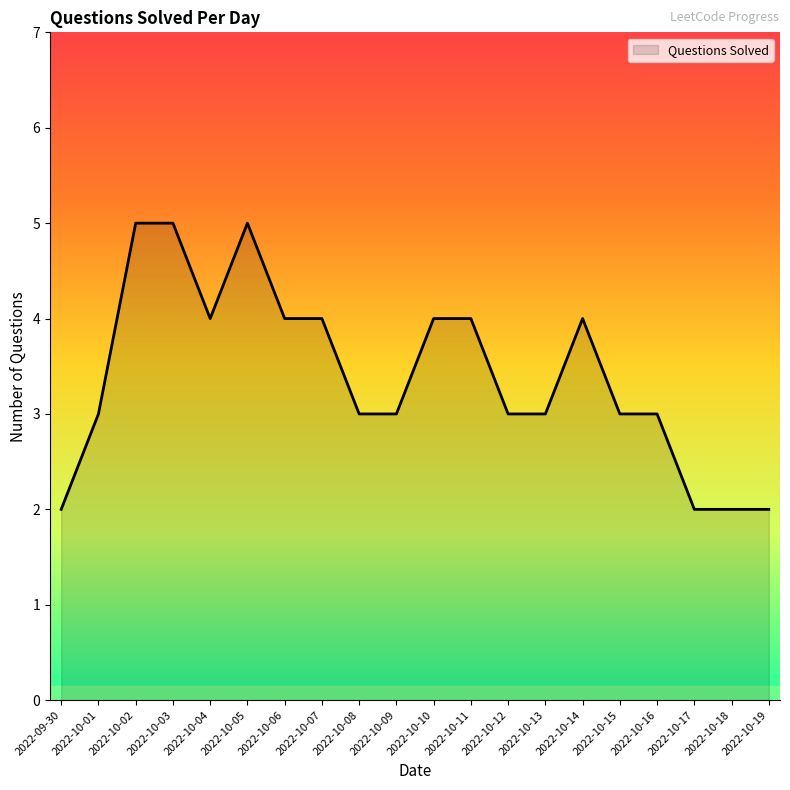

What is the sum of the values at 2022-10-04 and 2022-10-09?

7